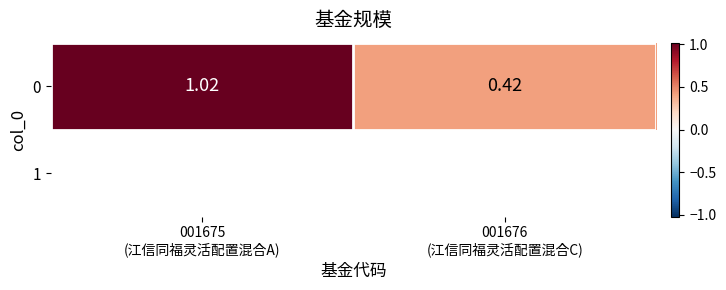

What is the change in value from 001675
(江信同福灵活配置混合A) to 001676
(江信同福灵活配置混合C)?

-0.6